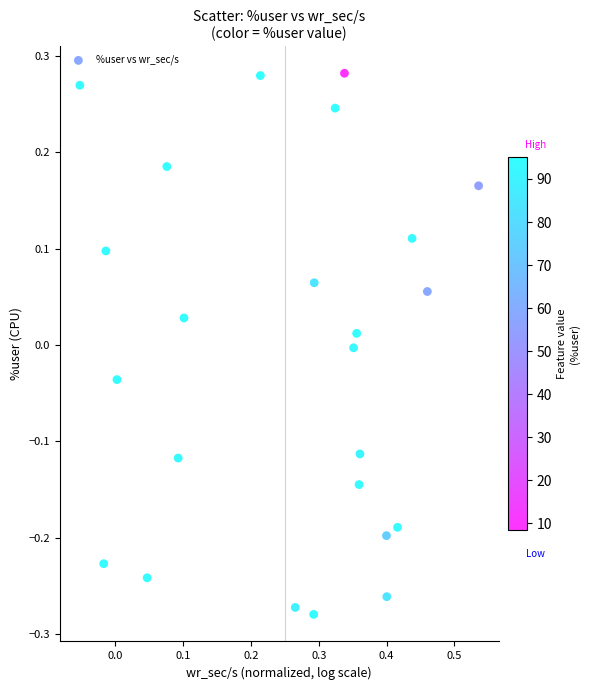

What is the range of X values (max minus min)?

0.6